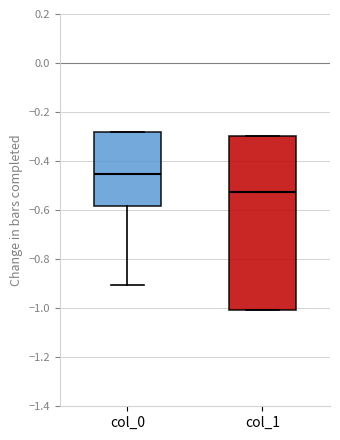

Reading left to right, read every box against the y-axis: the position of its median line, the range the box covers, and the ends of its whiskers. The values are not printed on the chart, so give them approximately, as read against the axis.

col_0: median -0.46, box -0.58 to -0.28, whiskers -0.90 to -0.28
col_1: median -0.52, box -1.00 to -0.30, whiskers -1.00 to -0.30